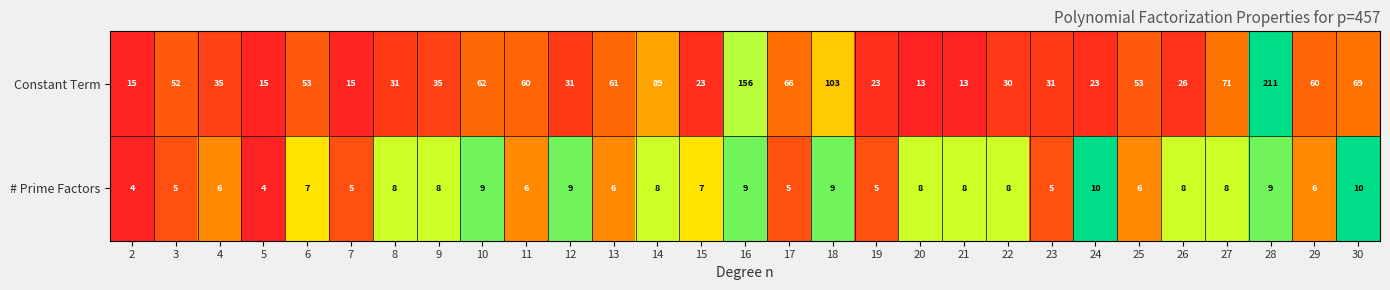

At 21, list the series in order from largest to smallest.

Constant Term, # Prime Factors